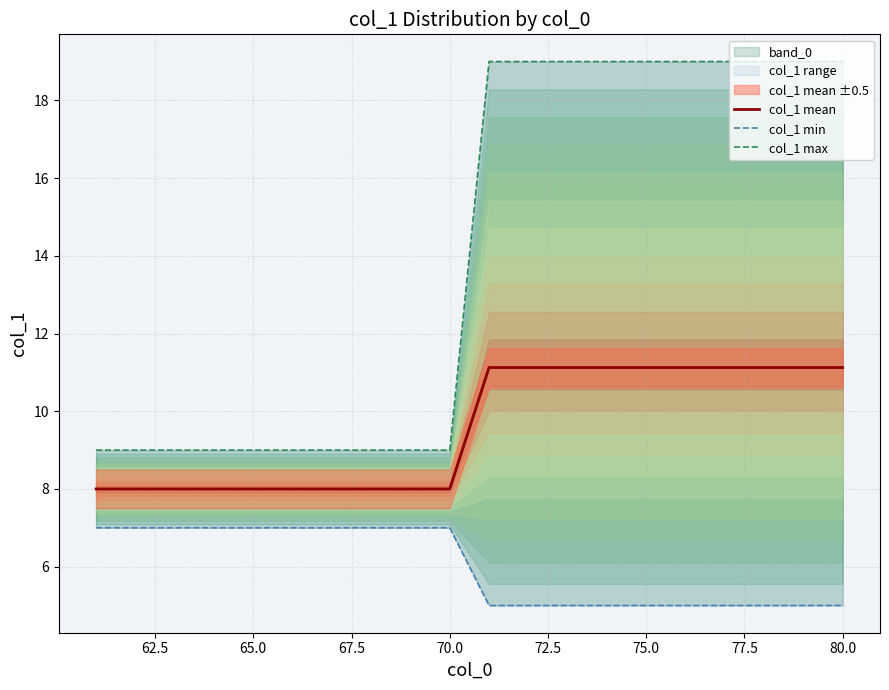

Does the chart display data point markers on the line(s)?

No